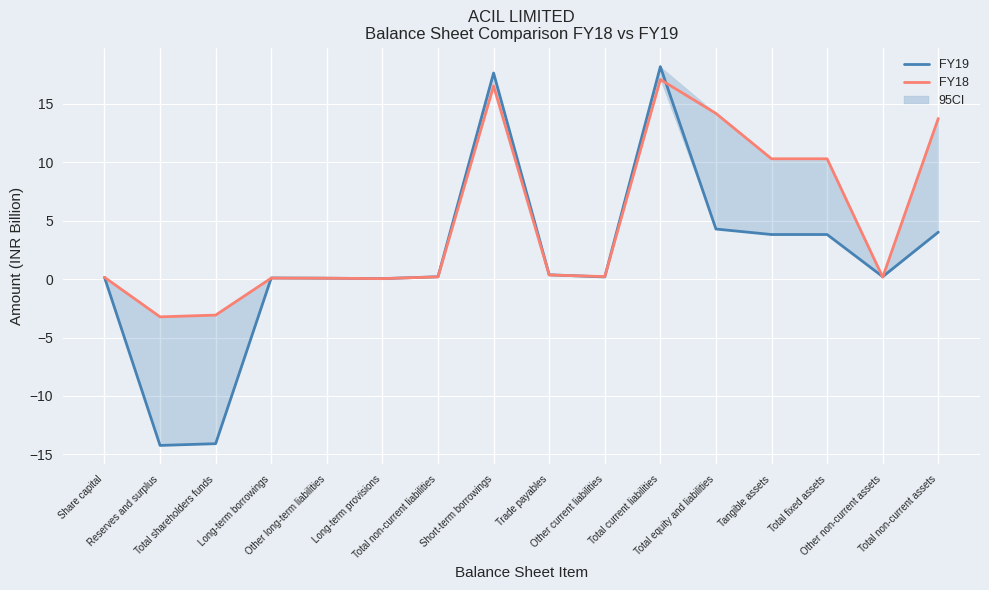

At which category is the sum across all series the highest?

Total current liabilities